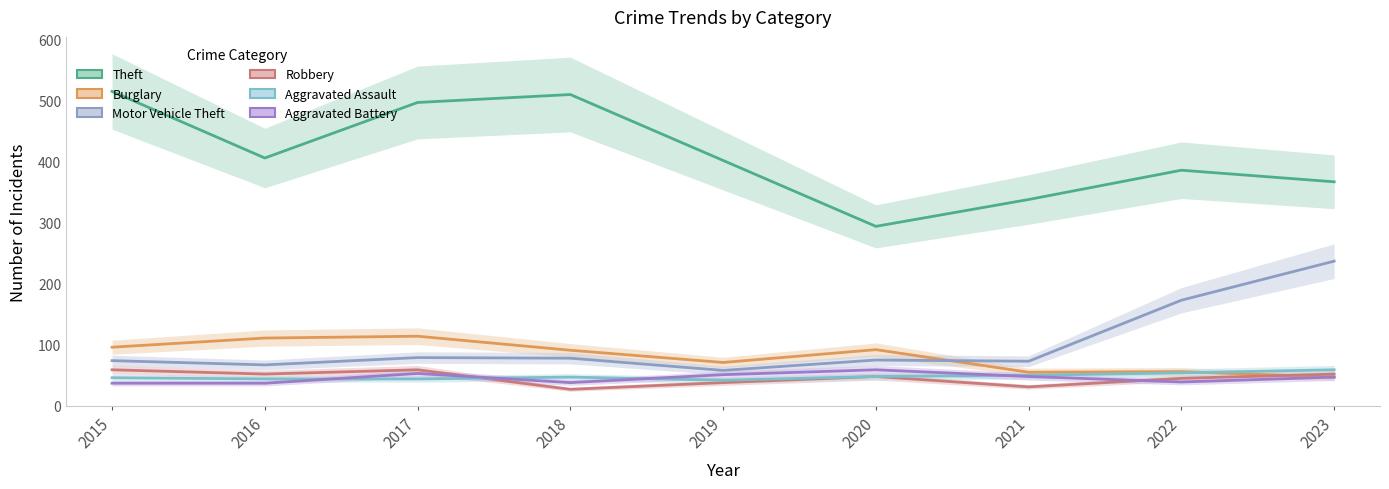

Where is the first local minimum for Theft?

2016